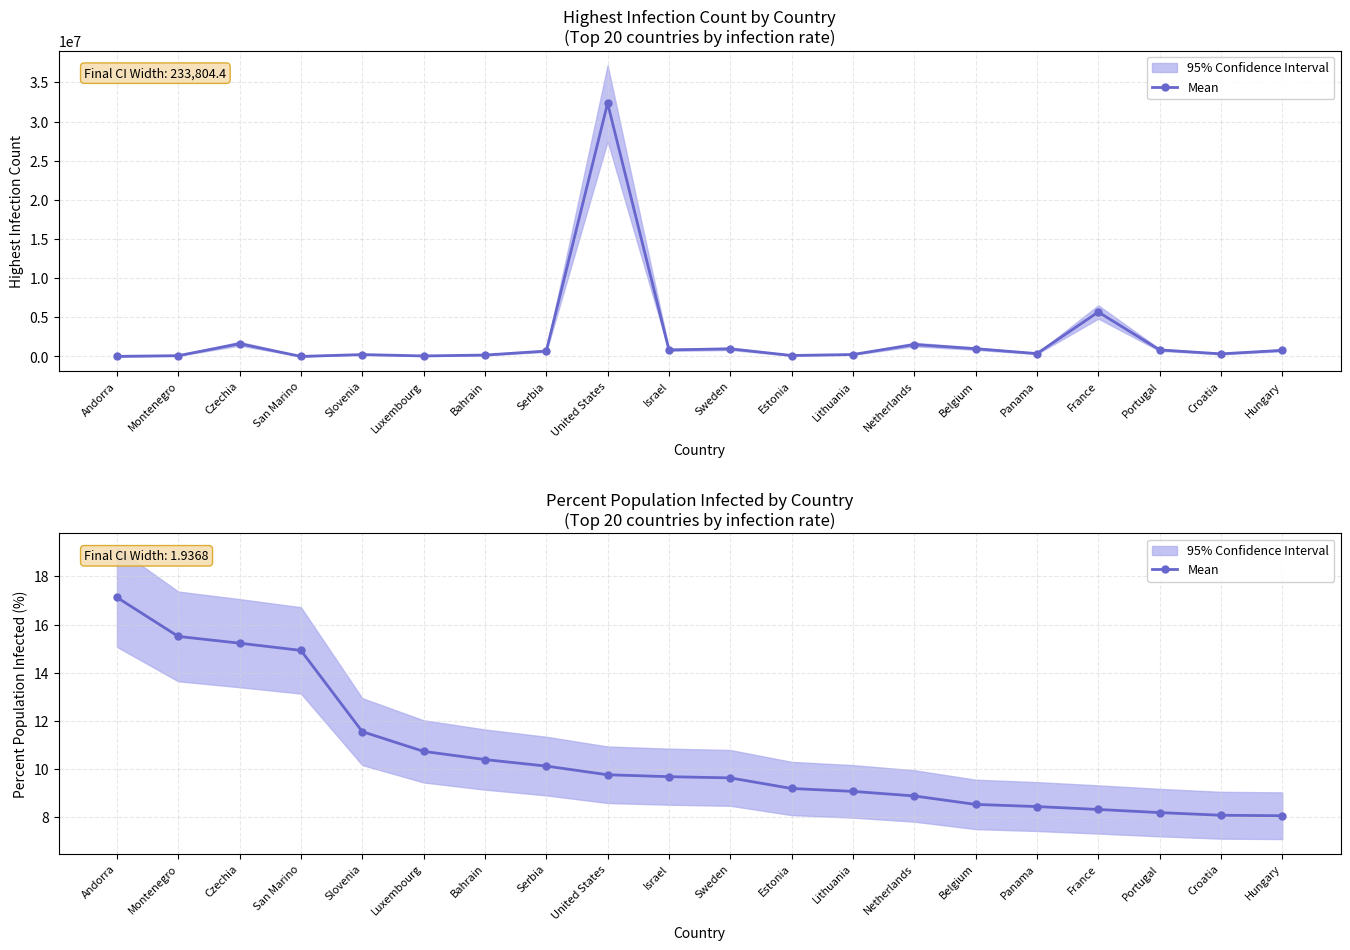

What is the difference between the maximum and minimum values?

9.1